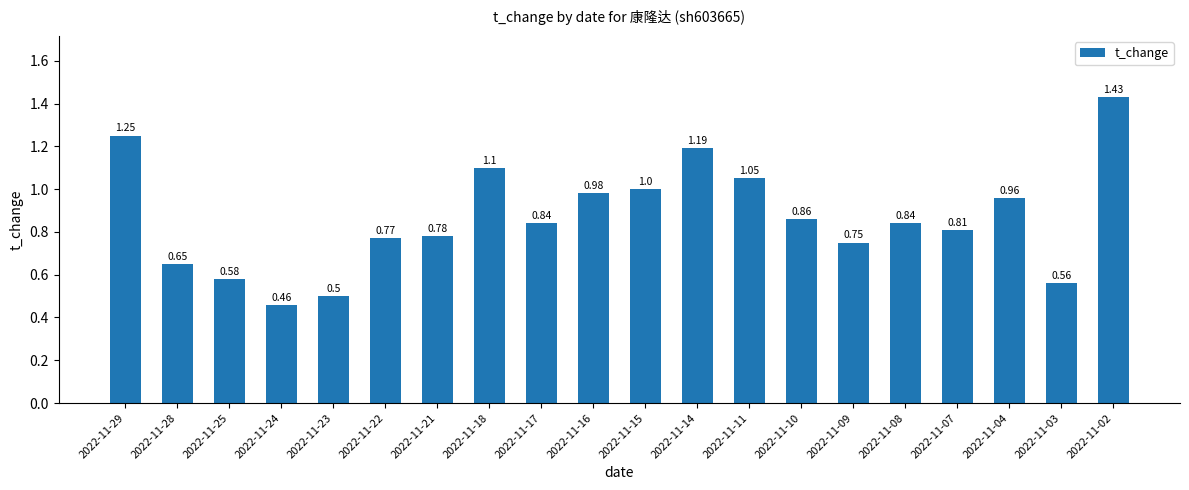

What is the change in value from 2022-11-28 to 2022-11-21?

+0.1